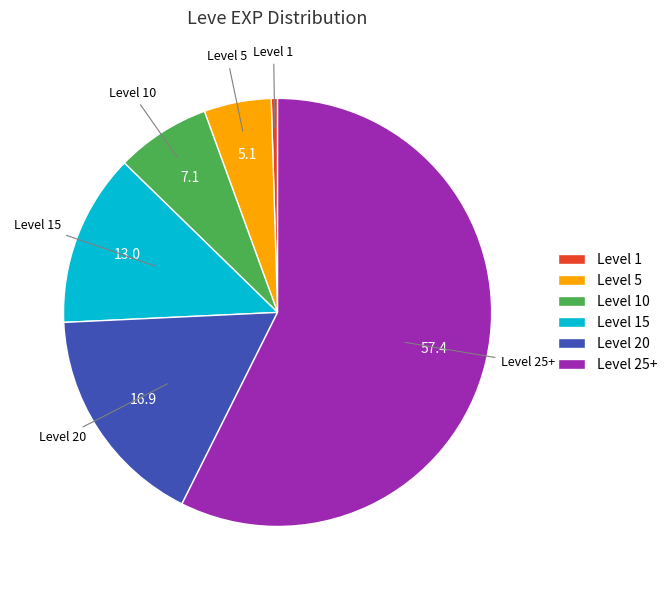

Is it true that Level 25+ is 57% of the pie?

True